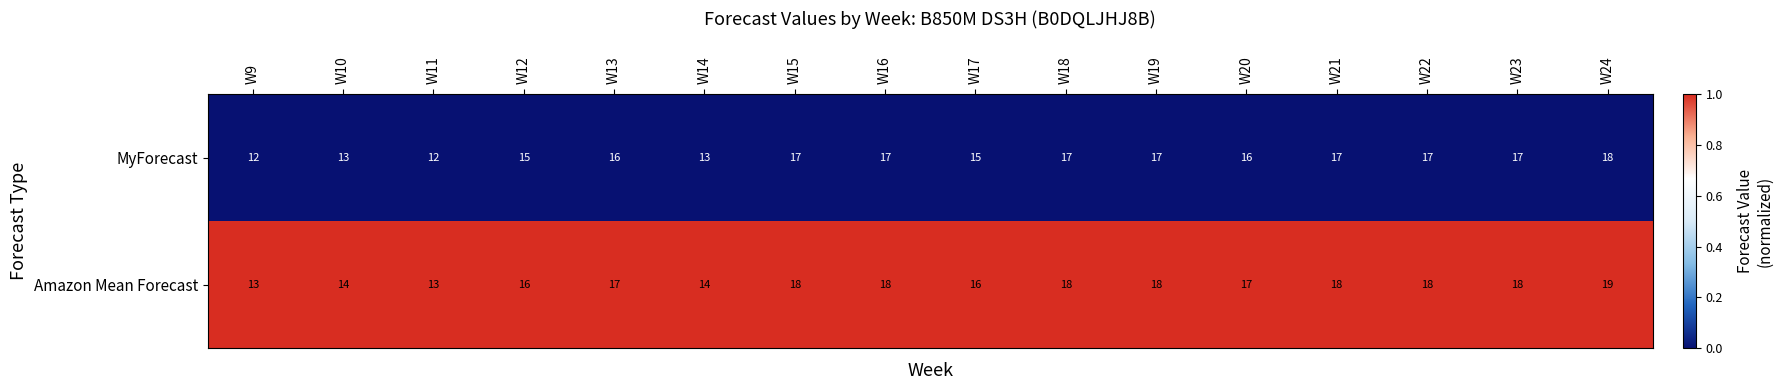

At which label does MyForecast reach its peak?

W24